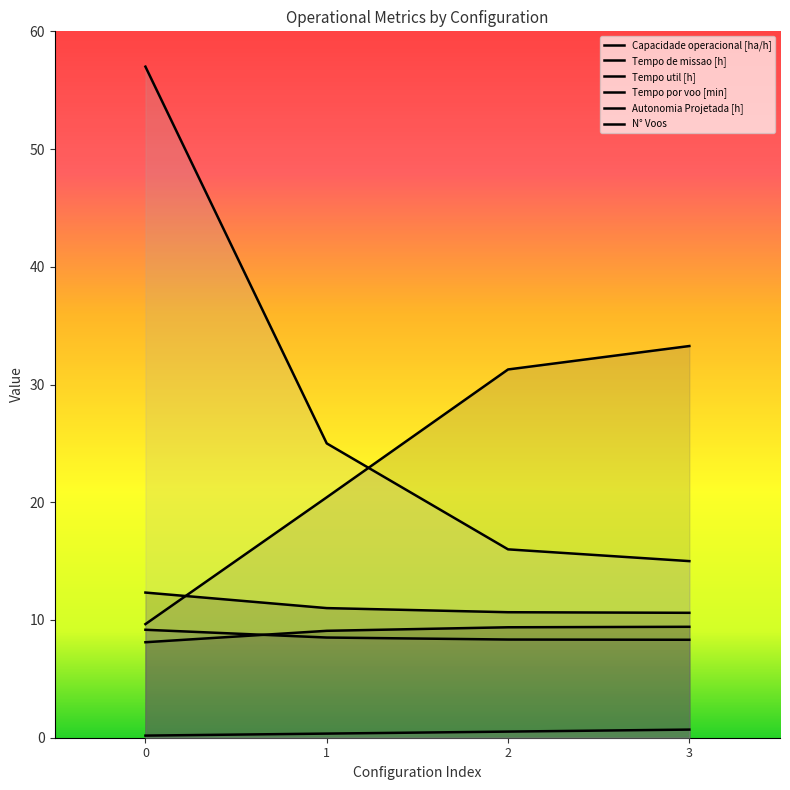

True or false: Autonomia Projetada [h] and N° Voos intersect in this chart.

False